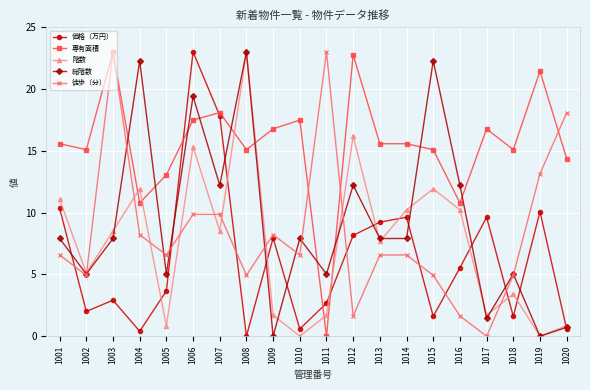

What is the spread (max minus min) of values at 1003?

20.1